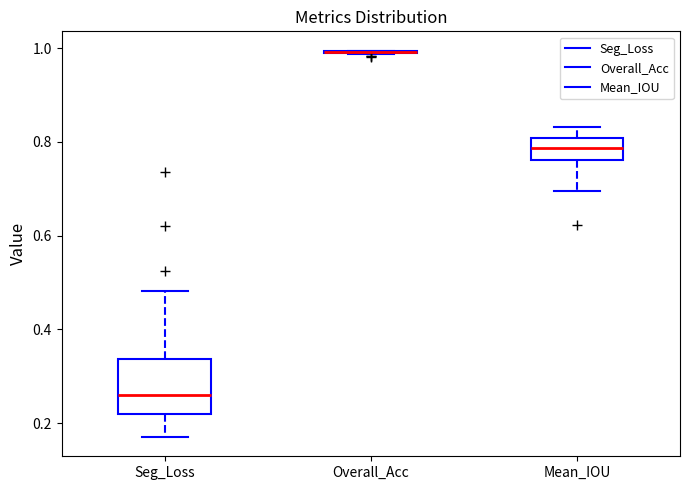

Reading left to right, read every box against the y-axis: the position of its median line, the range the box covers, and the ends of its whiskers. The values are not printed on the chart, so give them approximately, as read against the axis.

Seg_Loss: median 0.26, box 0.22 to 0.34, whiskers 0.18 to 0.48
Overall_Acc: box collapsed to a line at 1.00, whiskers 0.98 to 1.00
Mean_IOU: median 0.78, box 0.76 to 0.80, whiskers 0.70 to 0.84